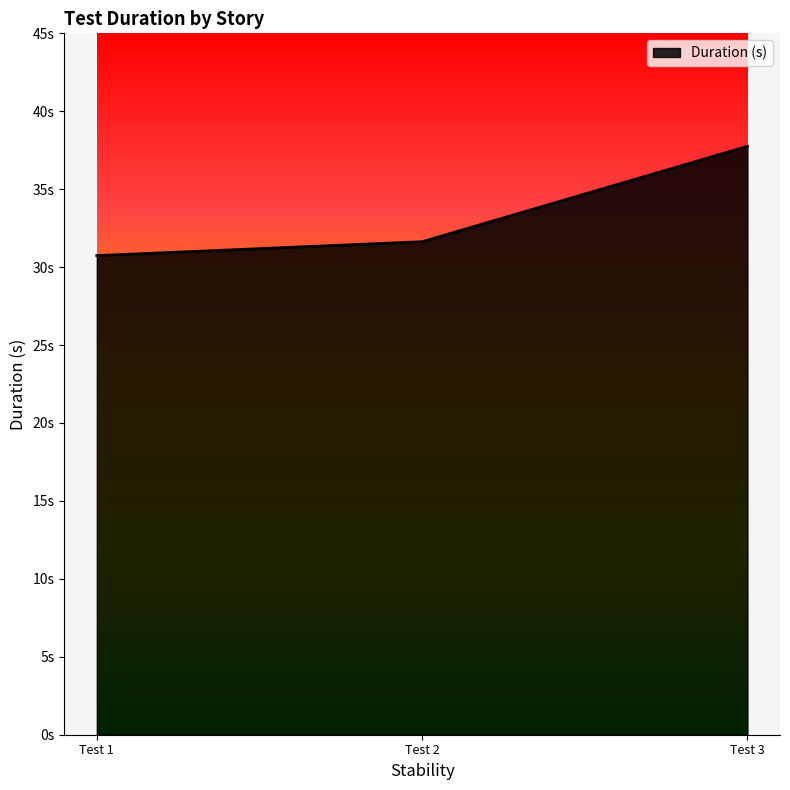

Reading left to right, list all the values displayed in this chart.

30.7	31.6	37.8